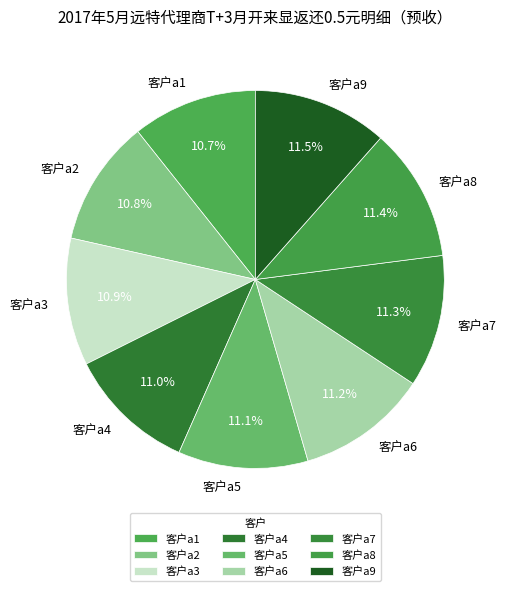

How many segments does this pie chart have?

9